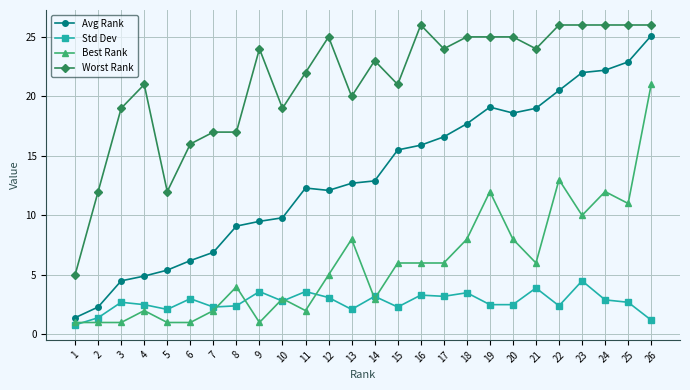

What is the value of the Worst Rank point at the 9th from the left?

24.0